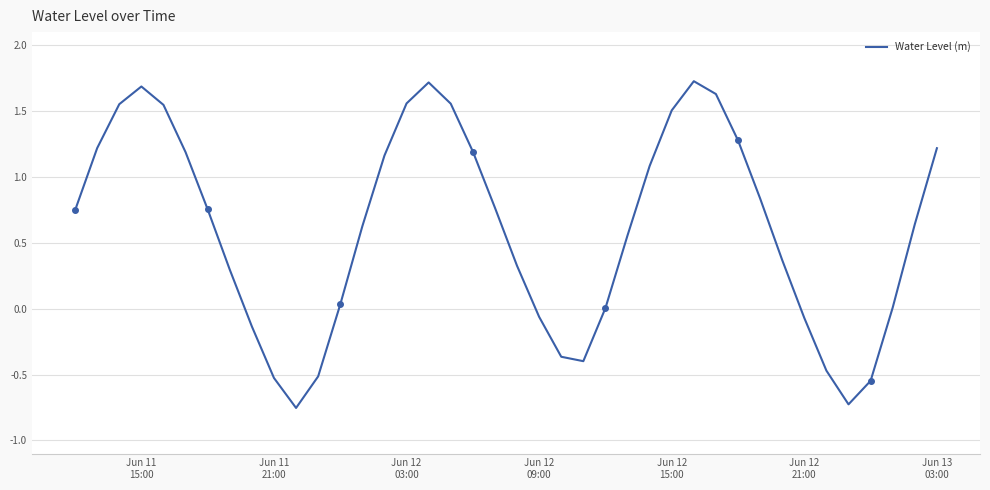

What is the maximum value for Water Level (m)?

1.7